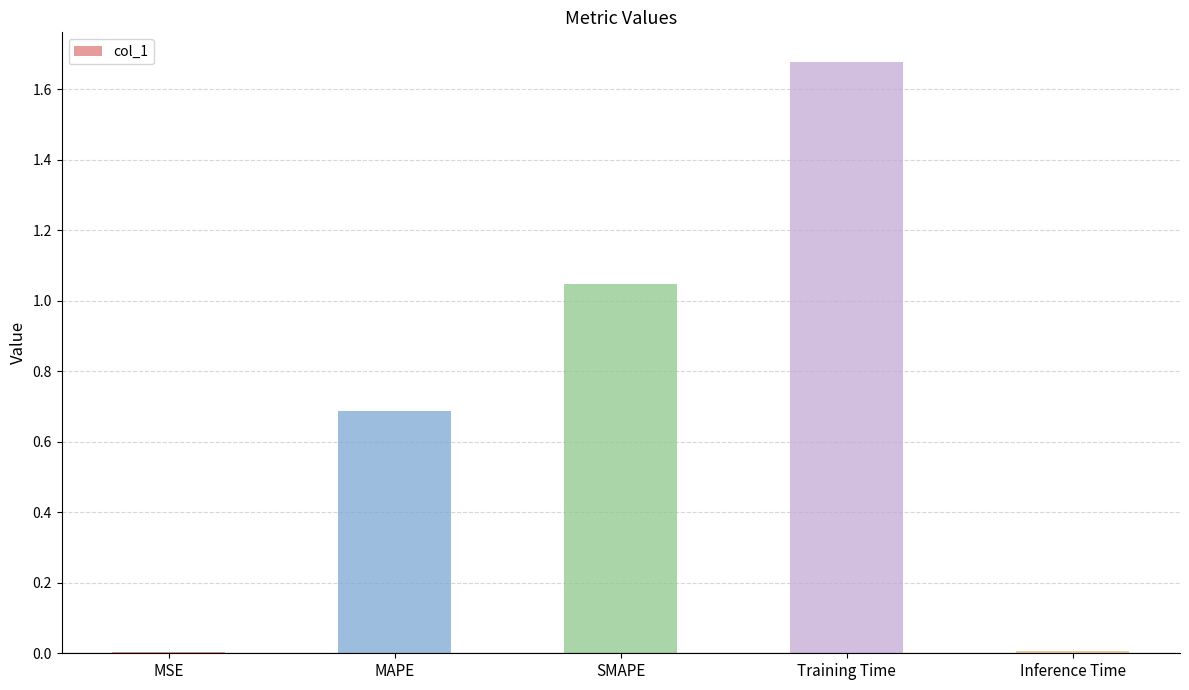

What is the sum of all values?

3.4